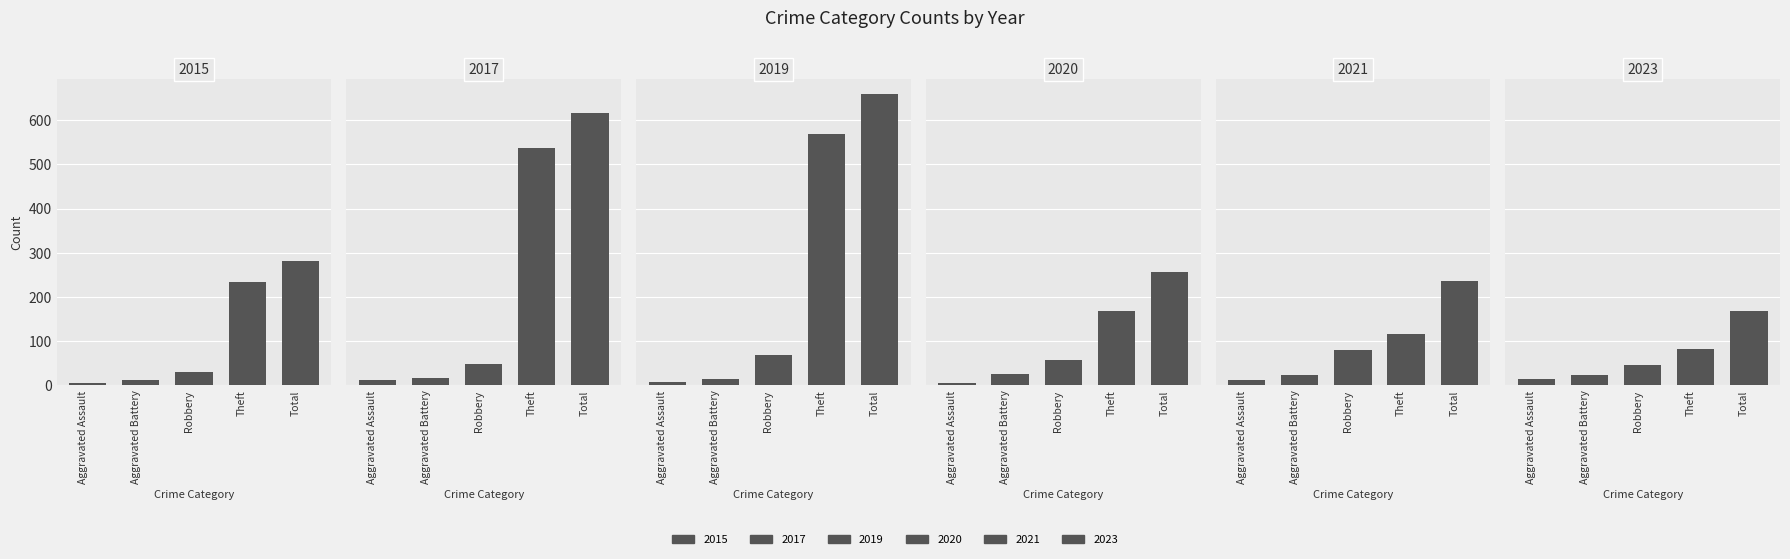

Reading left to right, extract all data points from this chart.

2015: 6	13	30	233	282
2017: 12	17	49	538	617
2019: 8	14	69	568	660
2020: 4	26	57	168	257
2021: 13	23	80	116	235
2023: 15	24	45	81	169